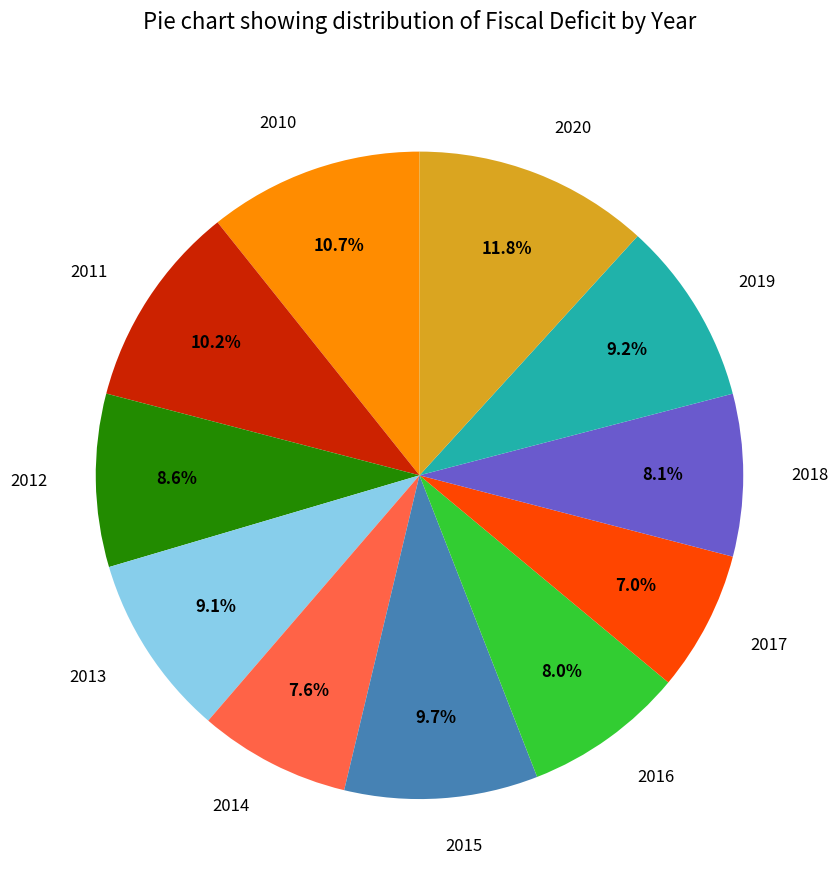

To the nearest percent, what is the difference between the largest and smallest slice percentages?

5%